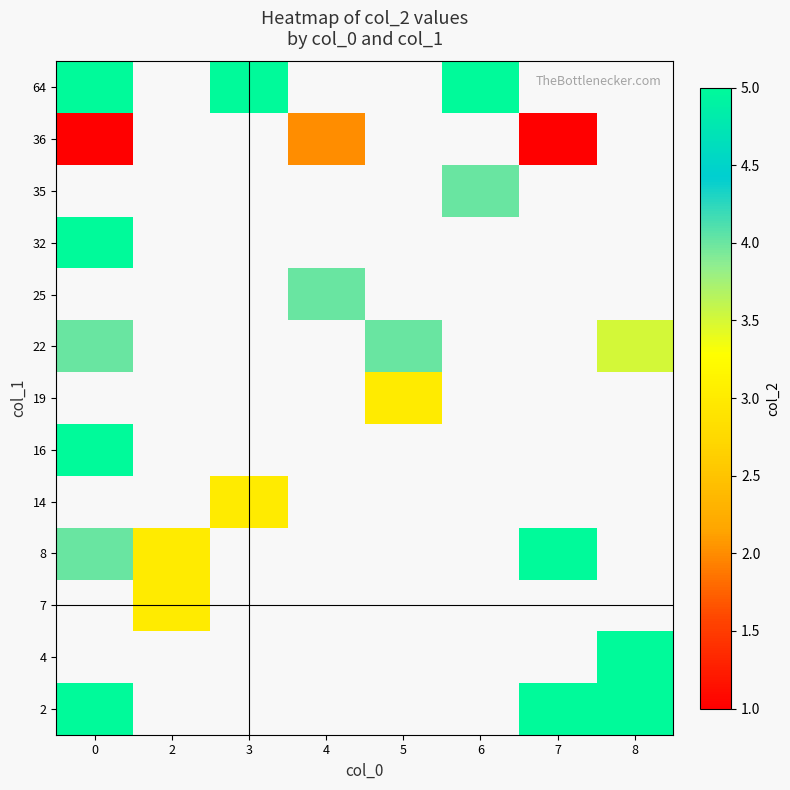

What is the greatest value displayed?

5.0